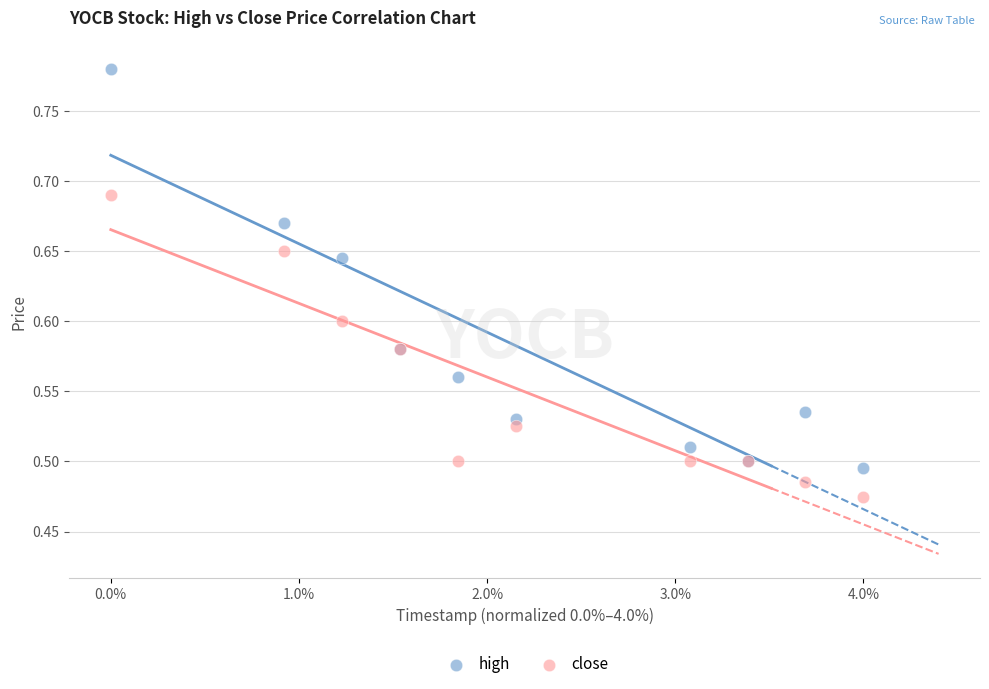

Which series contains the lowest Y value?

close